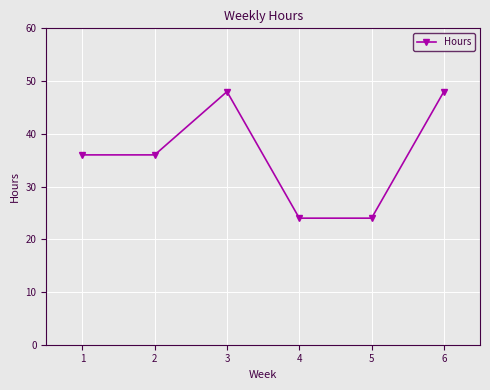

The value at 4 is 24. True or false?

True